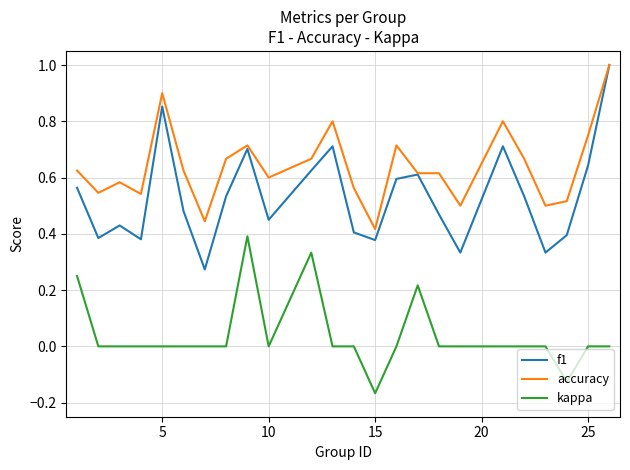

Which series has the largest total across all categories?

accuracy